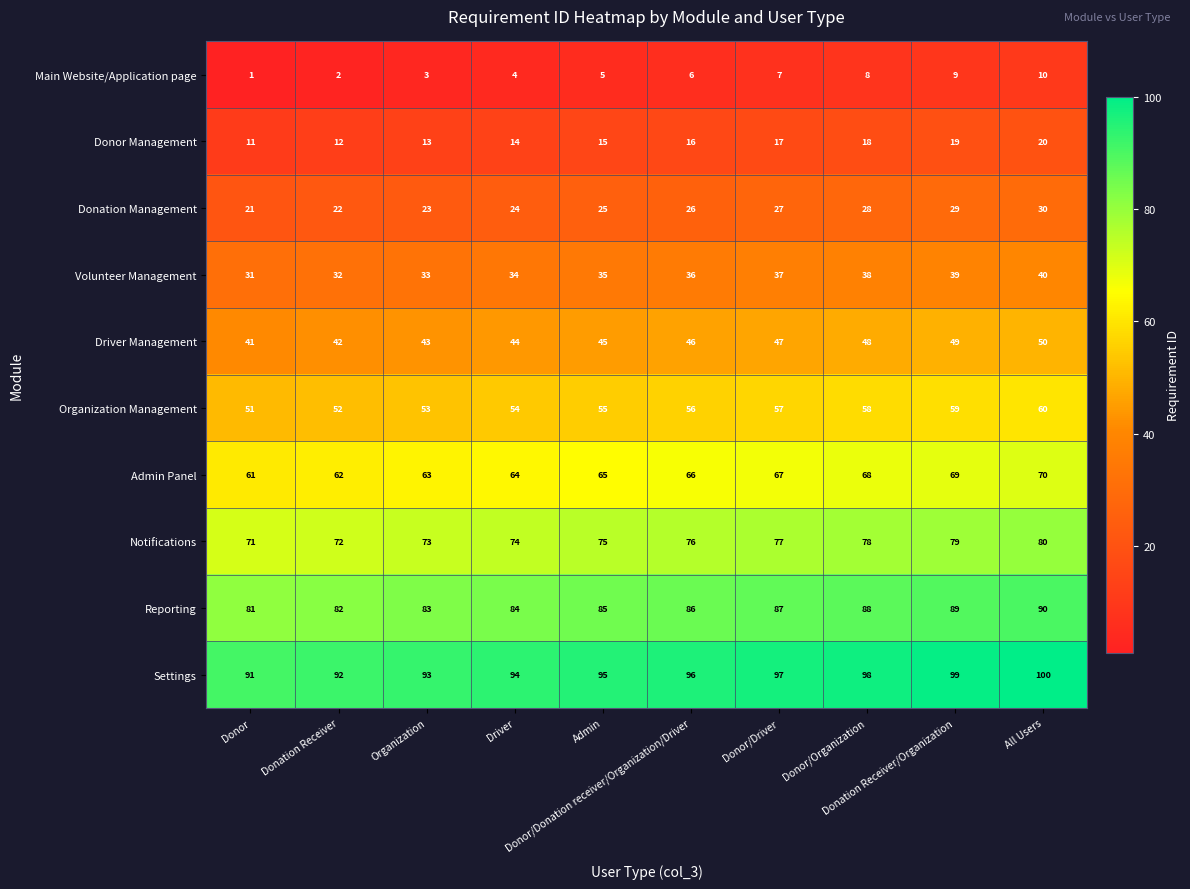

What is the difference between the maximum and minimum values in the Reporting series?

9